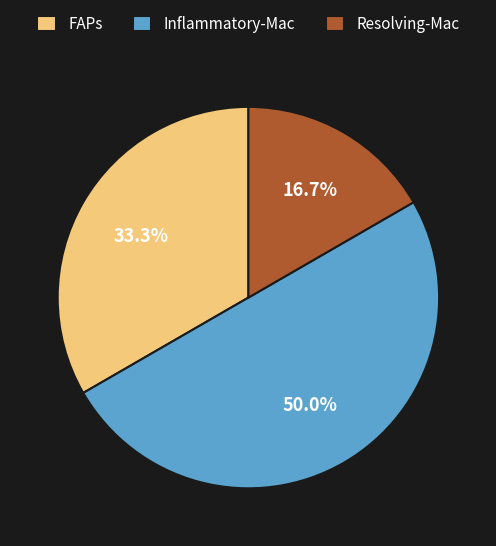

To the nearest percent, what percentage of the pie is FAPs?

33%